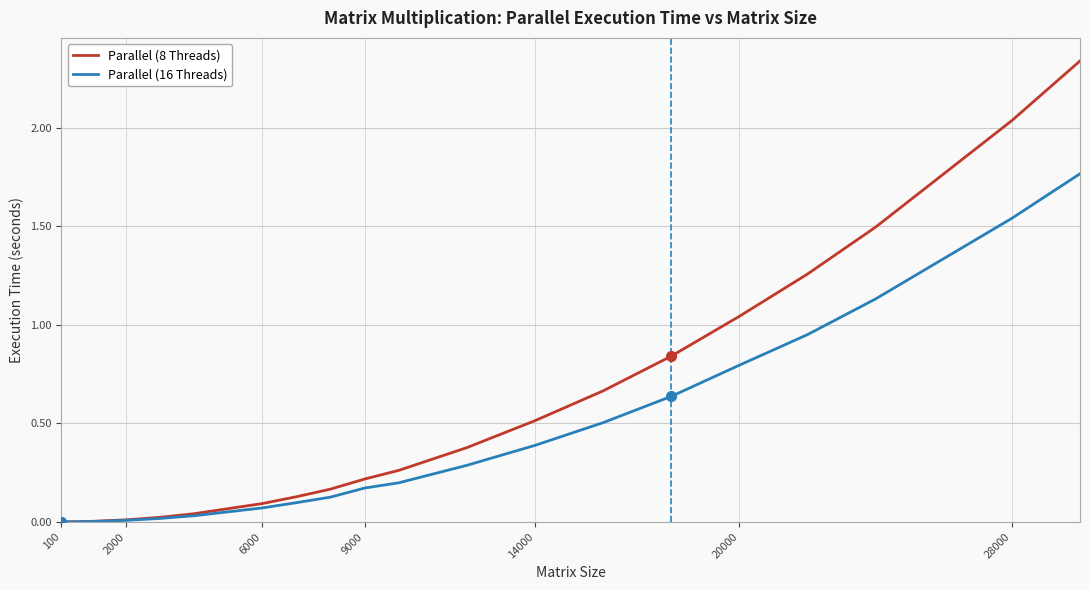

List the series in order of their peak value, highest first.

Parallel (8 Threads), Parallel (16 Threads)